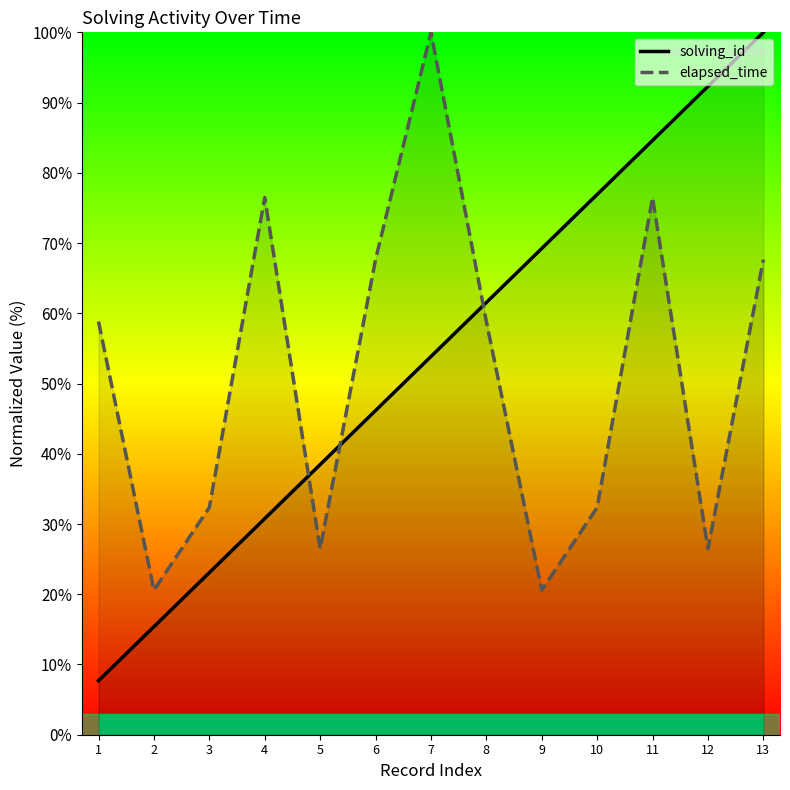

Reading left to right, transcribe all the data shown in this chart.

solving_id: 1=7.7	2=15.4	3=23.1	4=30.8	5=38.5	6=46.2	7=53.8	8=61.5	9=69.2	10=76.9	11=84.6	12=92.3	13=100.0
elapsed_time: 1=58.8	2=20.6	3=32.4	4=76.5	5=26.5	6=67.6	7=100.0	8=58.8	9=20.6	10=32.4	11=76.5	12=26.5	13=67.6